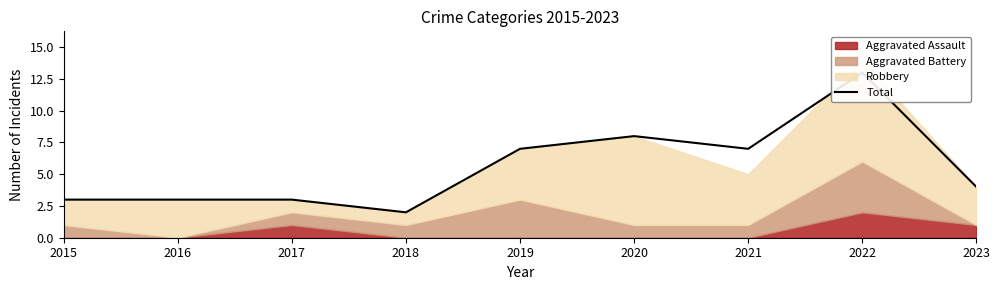

What is the value of the 6th point from the left?

8